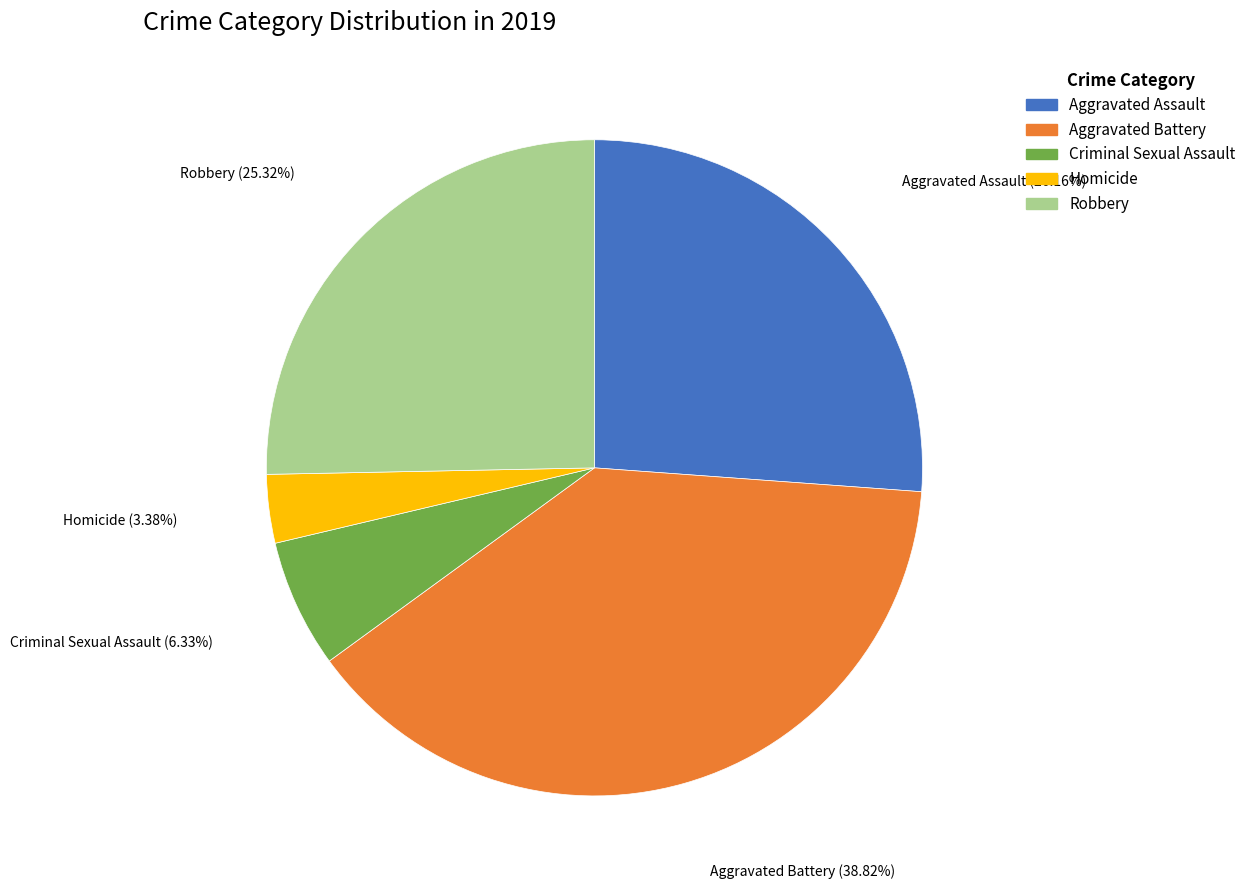

Is the sum of Robbery and Aggravated Assault greater than half?

Yes